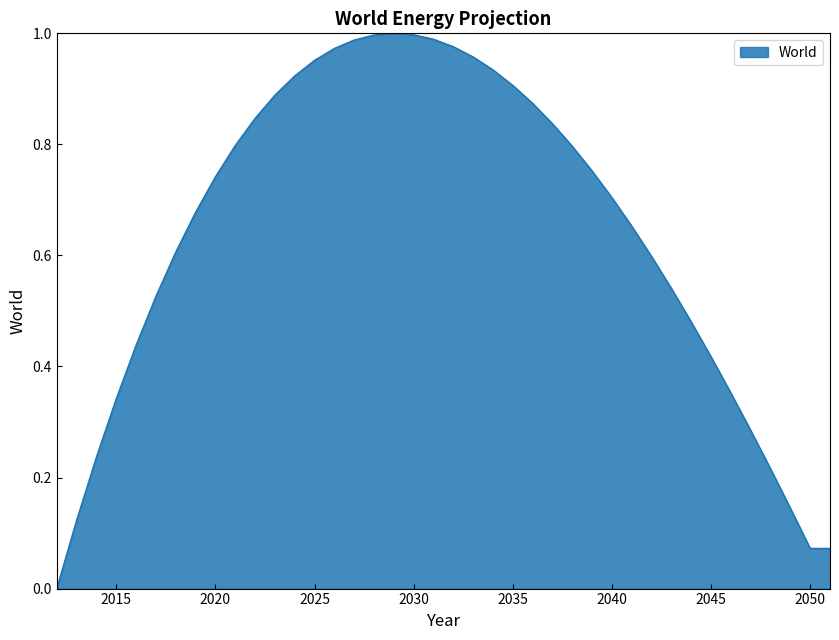

Reading left to right, what are all the values shown in this chart?

0.0	0.1	0.2	0.3	0.4	0.5	0.6	0.7	0.7	0.8	0.8	0.9	0.9	1.0	1.0	1.0	1.0	1.0	1.0	1.0	1.0	1.0	0.9	0.9	0.9	0.8	0.8	0.8	0.7	0.7	0.6	0.5	0.5	0.4	0.4	0.3	0.2	0.1	0.1	0.1